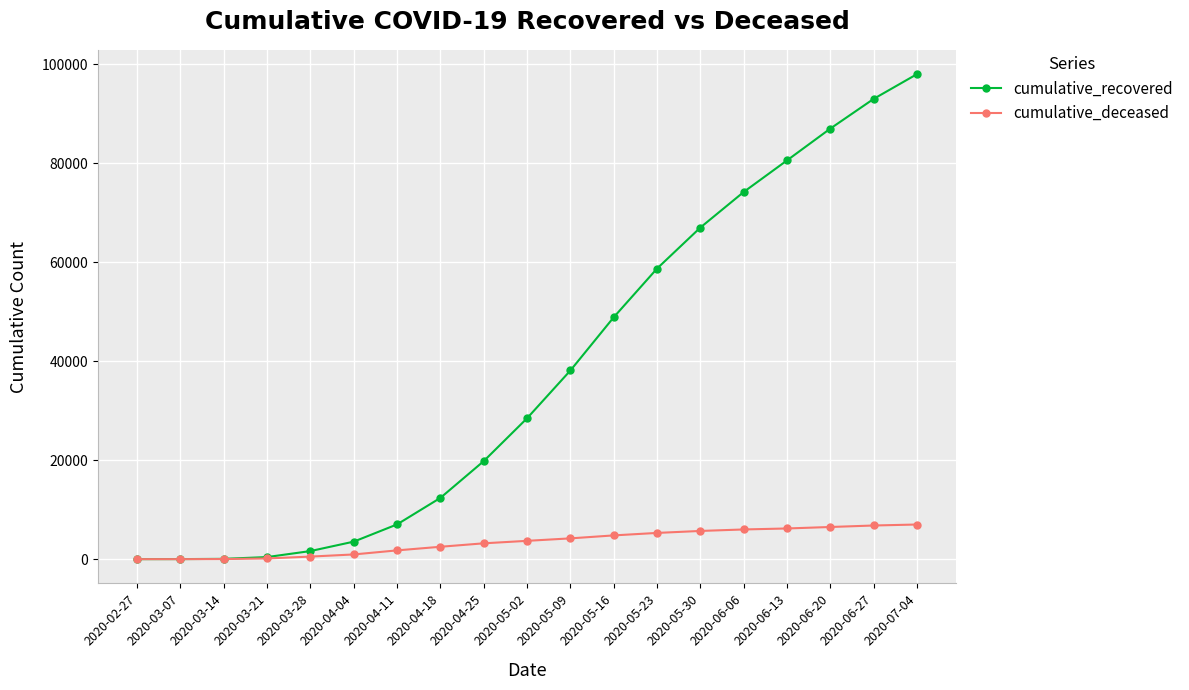

At which category is the sum across all series the highest?

2020-07-04